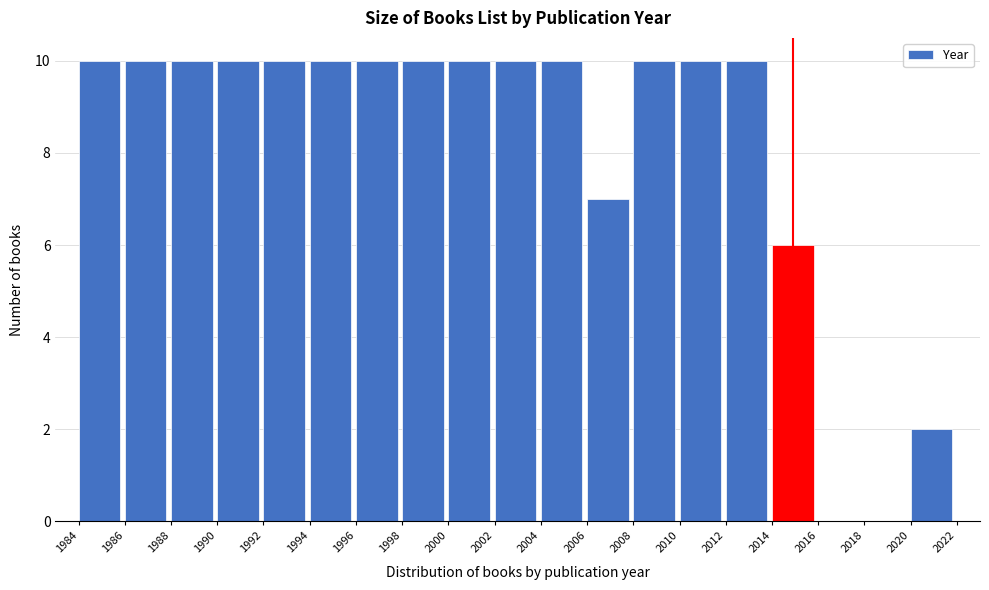

Reading left to right, transcribe this chart: for each bar, give the range it covers on the x-axis and its height. The values are not printed on the chart, so give them approximately, as read against the axis.

1984 to 1986: 10
1986 to 1988: 10
1988 to 1990: 10
1990 to 1992: 10
1992 to 1994: 10
1994 to 1996: 10
1996 to 1998: 10
1998 to 2000: 10
2000 to 2002: 10
2002 to 2004: 10
2004 to 2006: 10
2006 to 2008: 7
2008 to 2010: 10
2010 to 2012: 10
2012 to 2014: 10
2014 to 2016: 6
2016 to 2018: 0
2018 to 2020: 0
2020 to 2022: 2